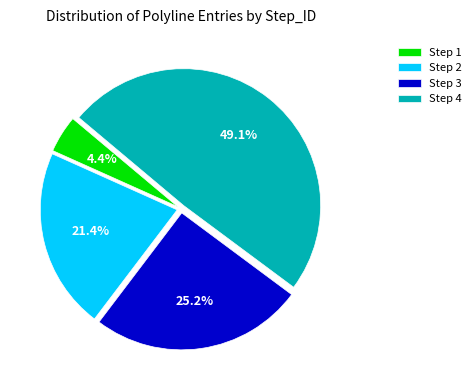

Does any single category account for the majority?

No